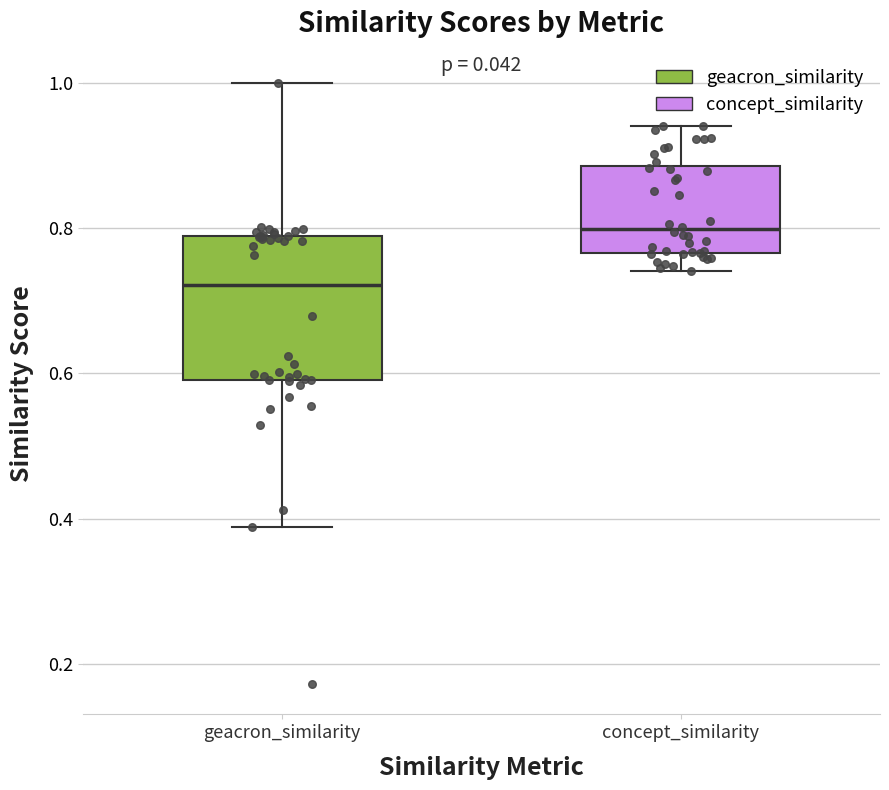

Which box has the lowest median line?

geacron_similarity